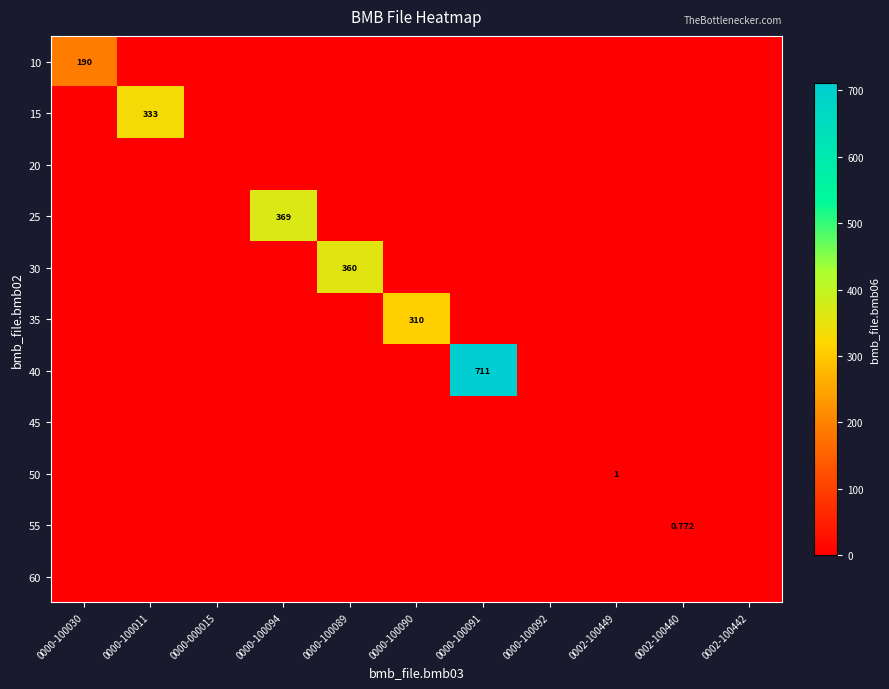

Is it true that 10 equals -115.3 at 0002-100442?

False